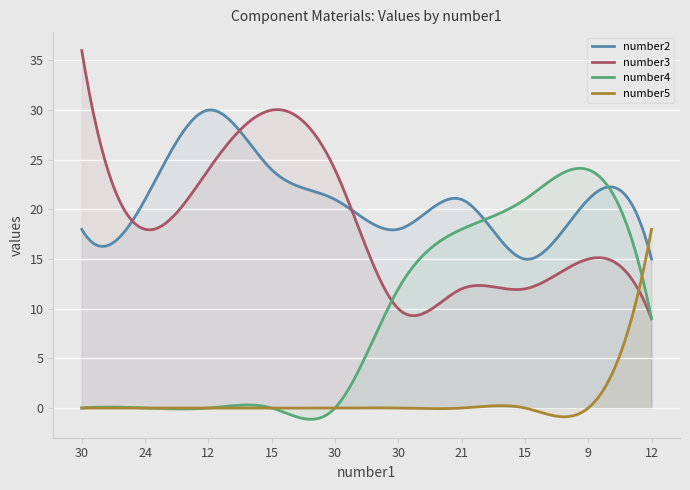

At which label does number3 reach its minimum?

12